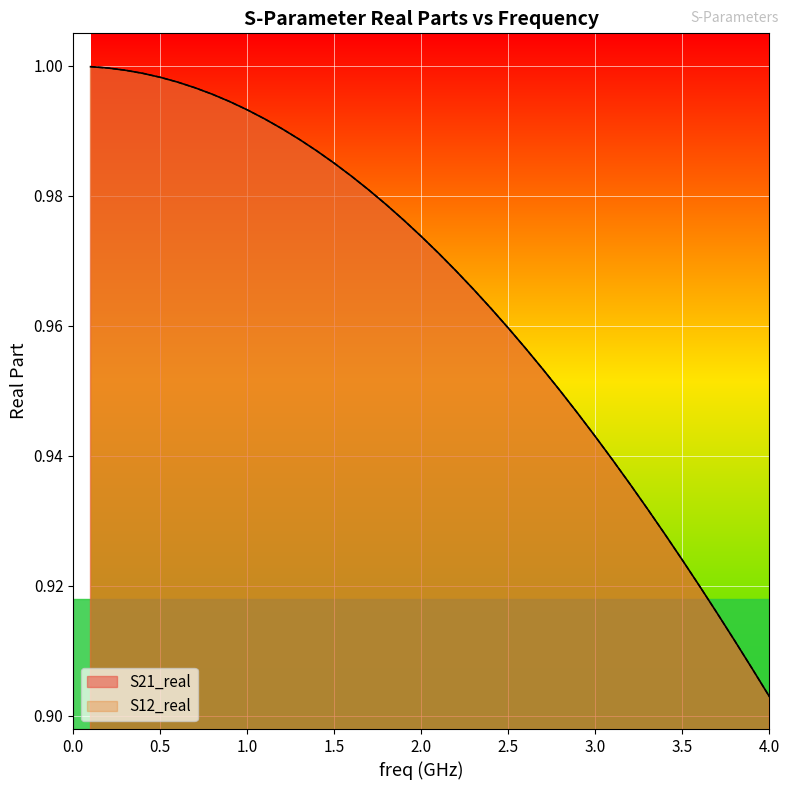

What is the difference between the second highest and second lowest values in the S21_real series?

0.1